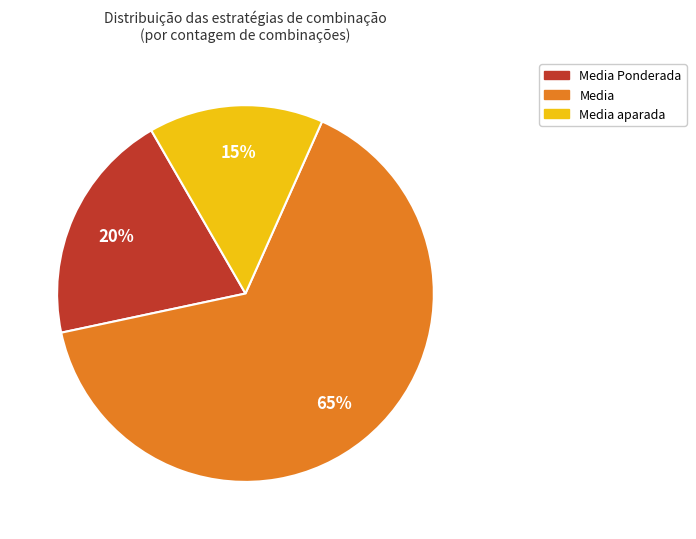

How many segments does this pie chart have?

3